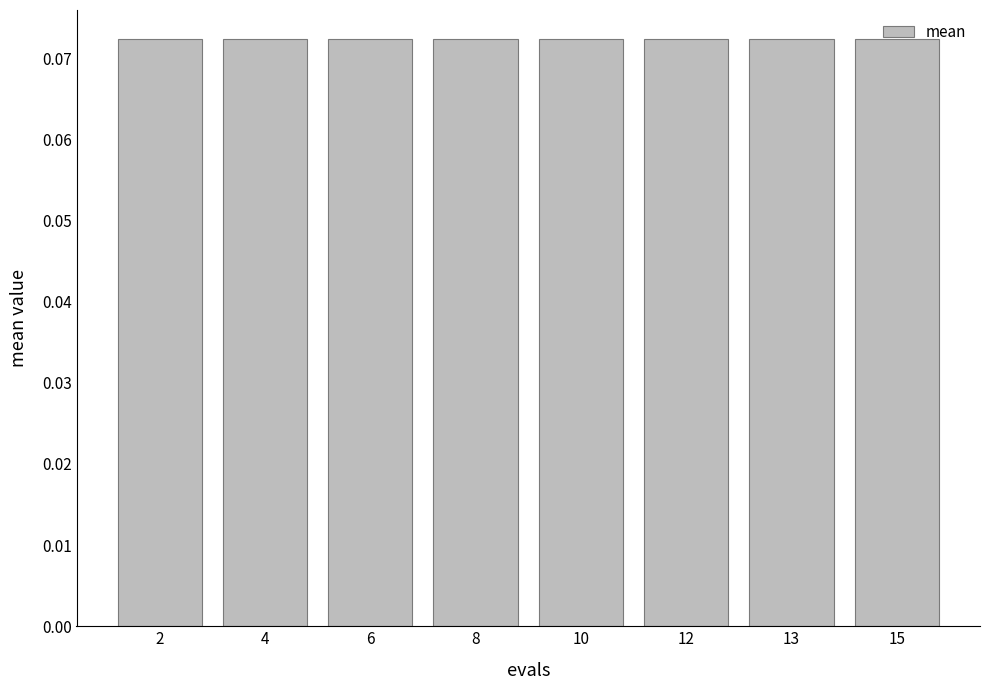

The value of mean at 15 is 0.1. True or false?

False